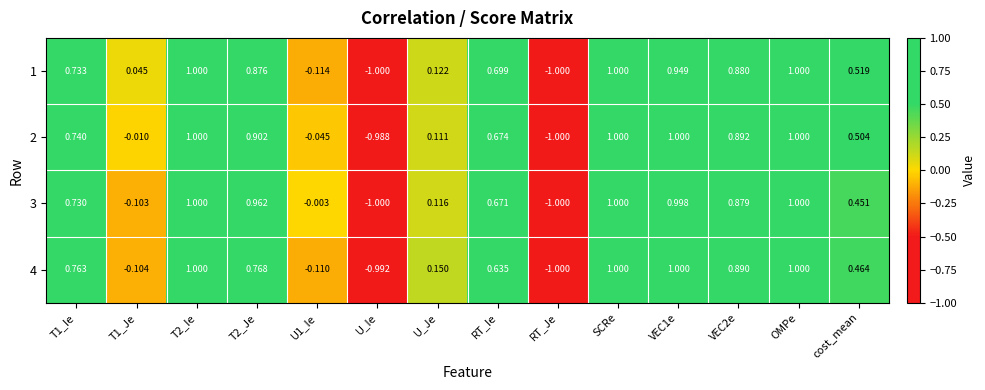

Is the value of 1 at RT_Ie greater than the value of 3 at OMPe?

No